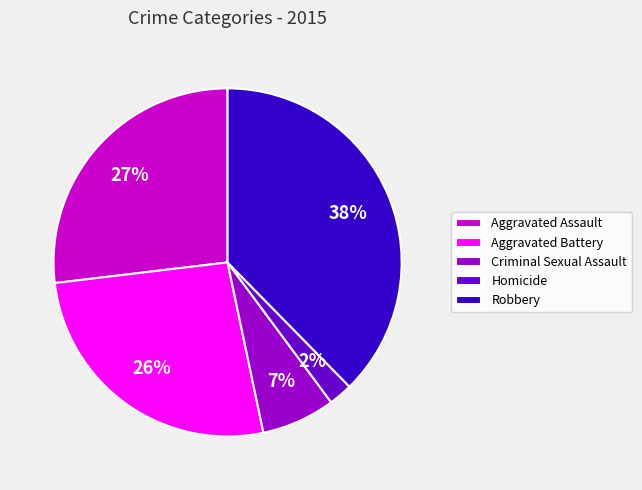

Between Aggravated Assault and Robbery, which is larger?

Robbery